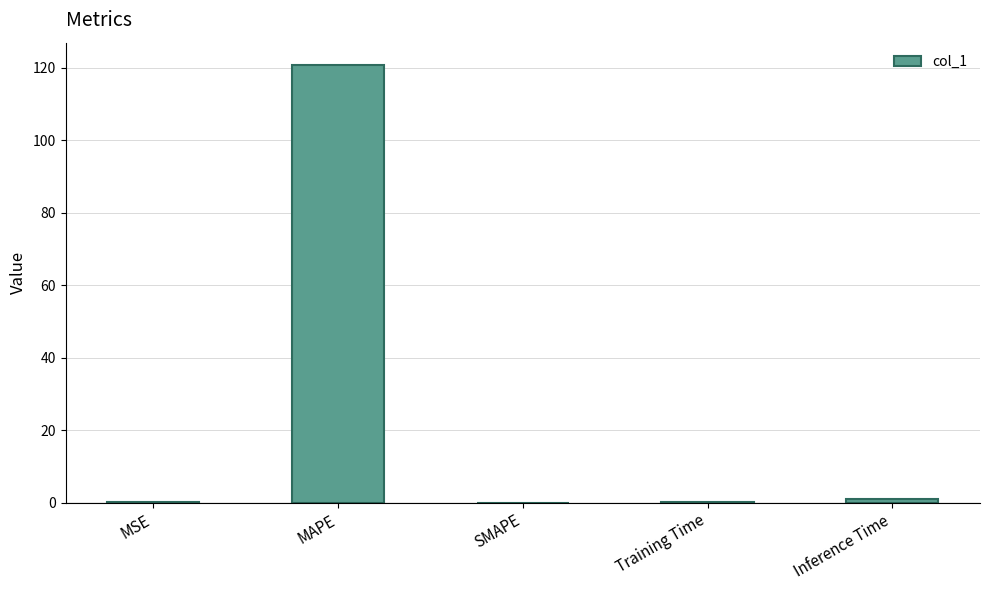

What is the maximum value shown in the chart?

120.8